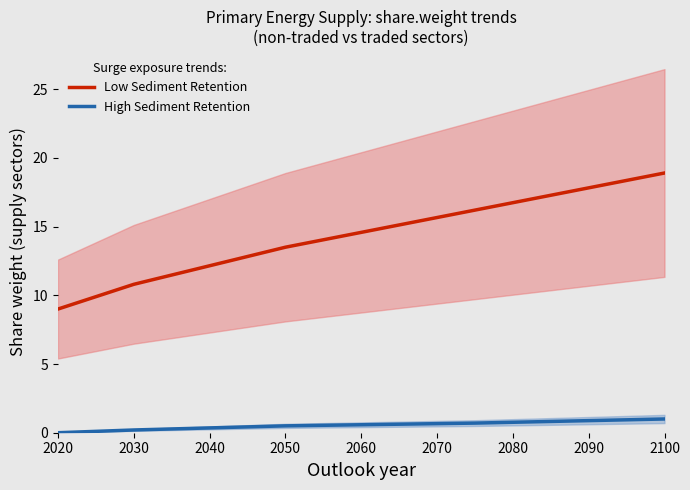

At which label is High Sediment Retention closest to 0?

2020